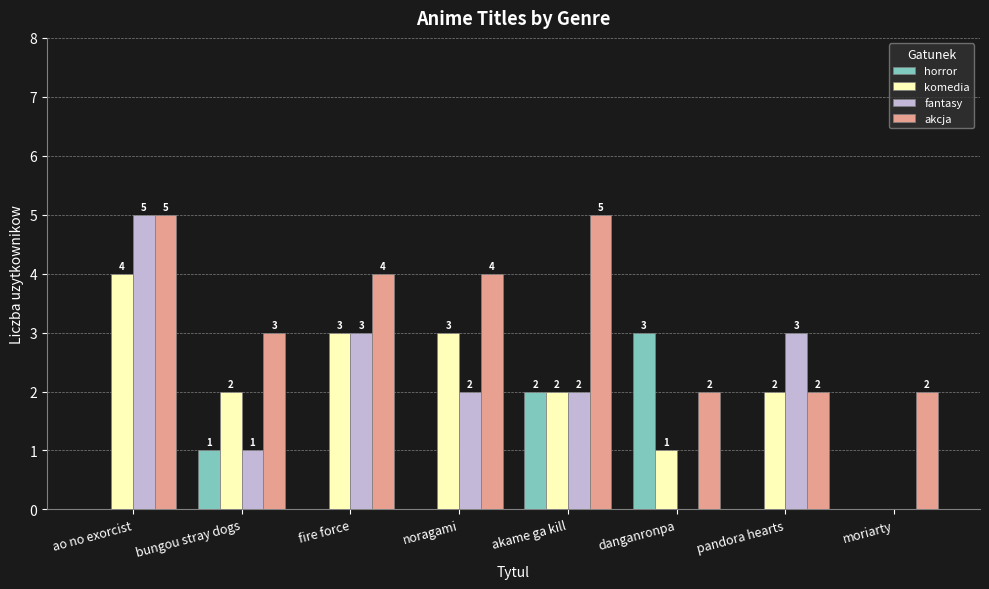

The horror series shows 2 at moriarty. True or false?

False